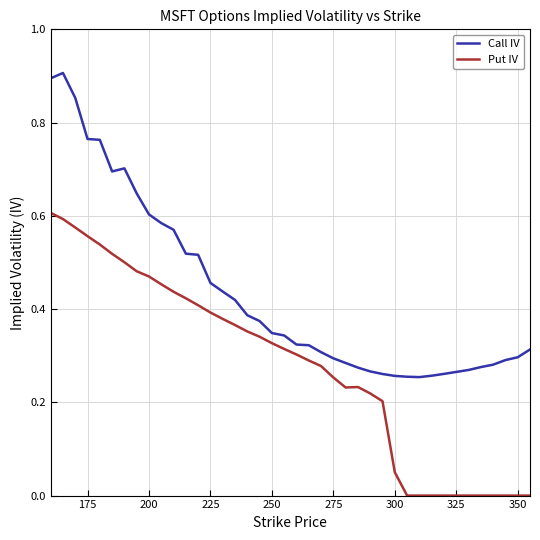

Count the number of categories in the chart.

40